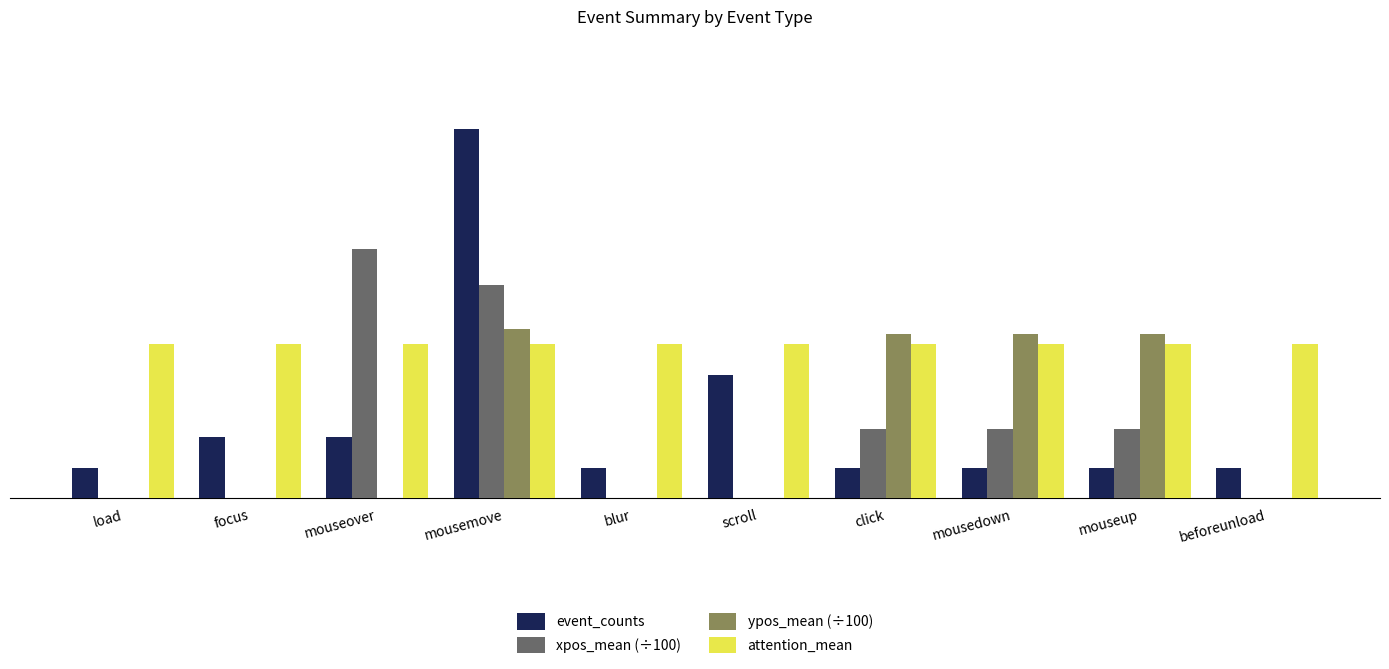

Which label corresponds to the largest value in the chart?

mousemove